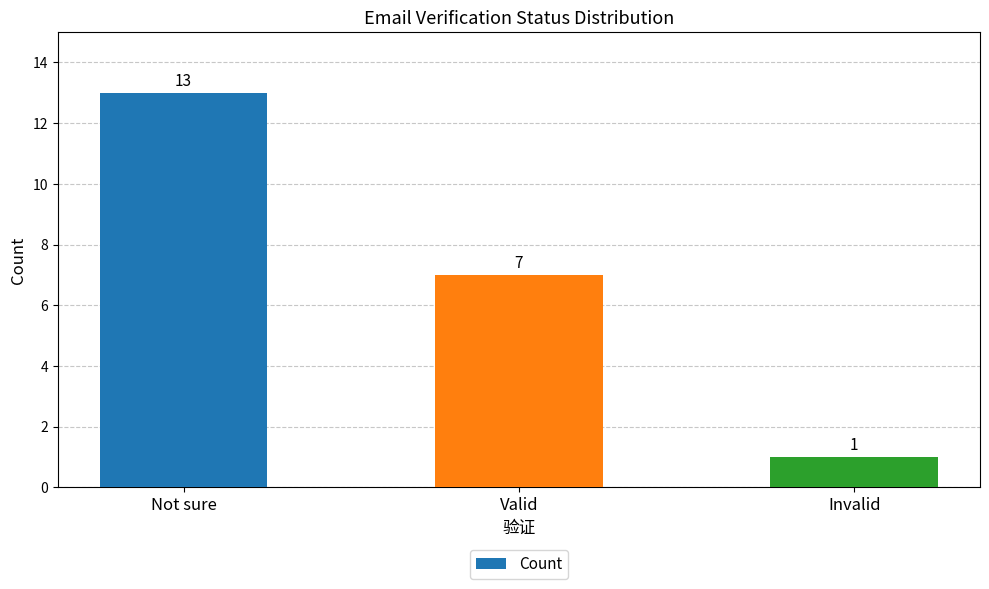

How many data points are less than 7?

1